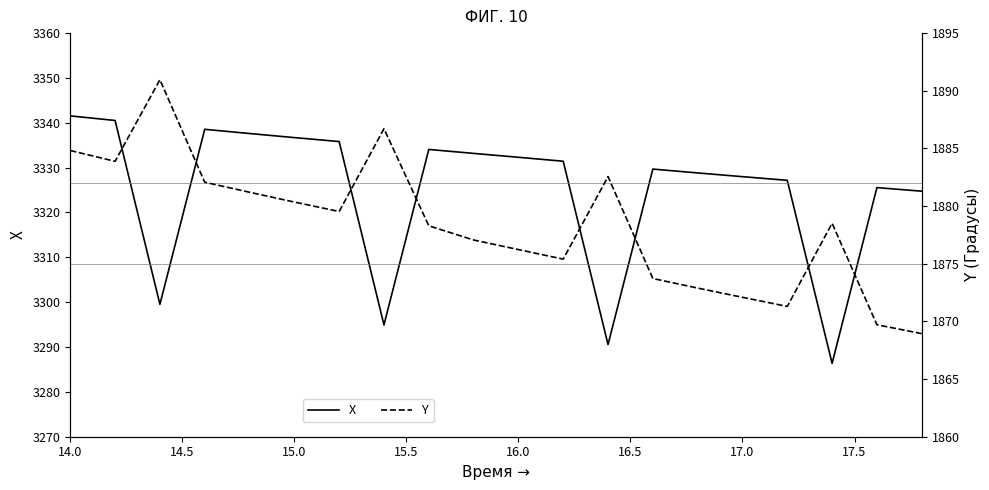

Rank the series by their average value, from highest to lowest.

X, Y